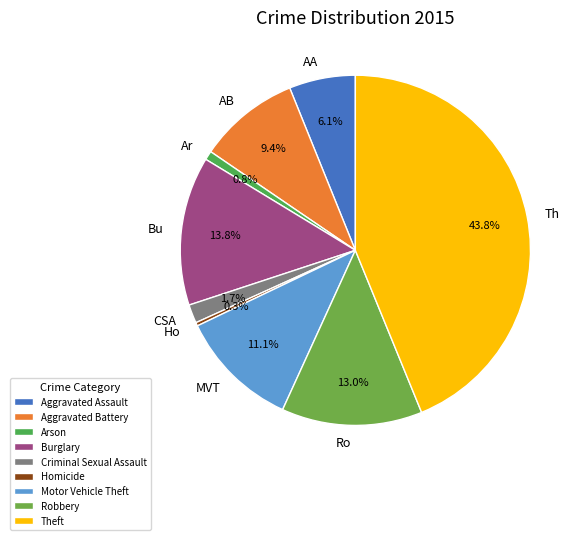

True or false: Aggravated Assault accounts for 21% of the total.

False